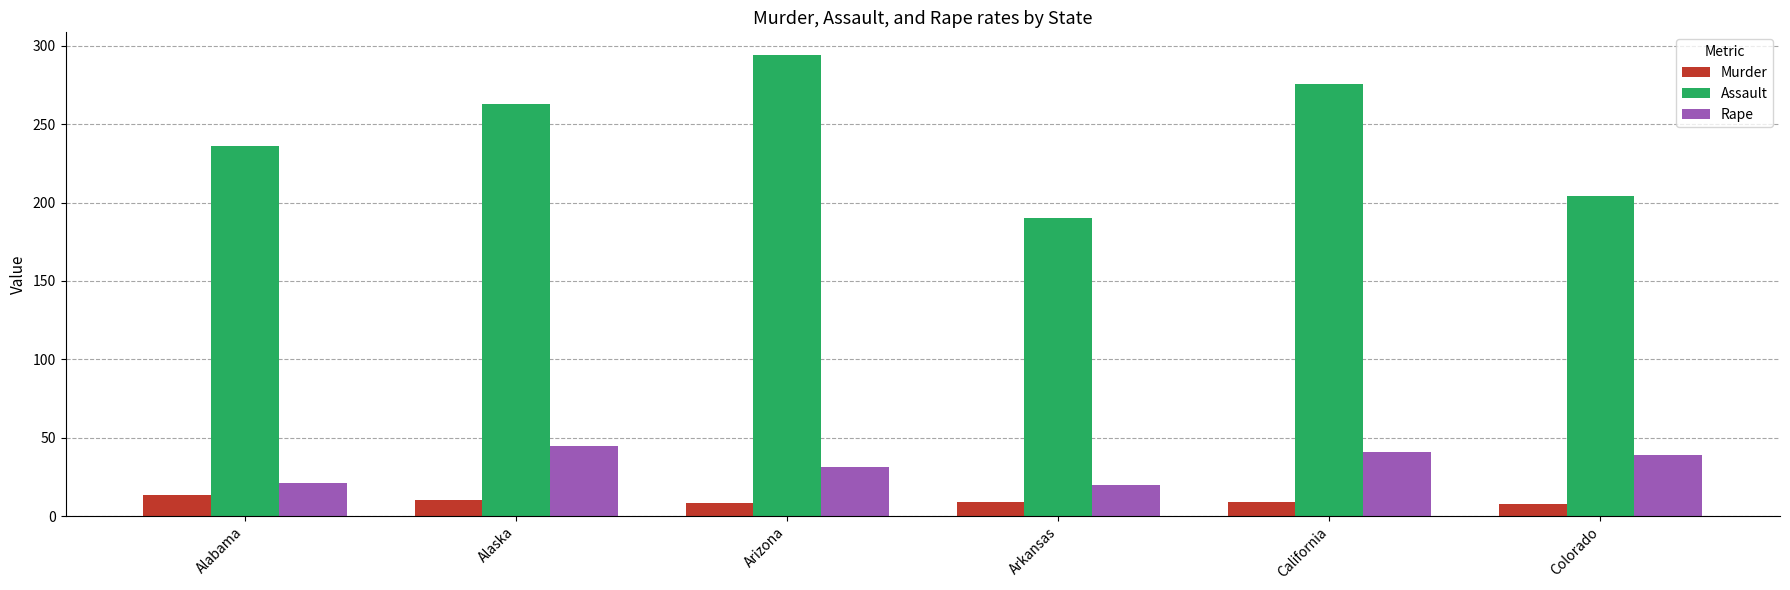

What is the label of the 6th bar from the left?

Colorado